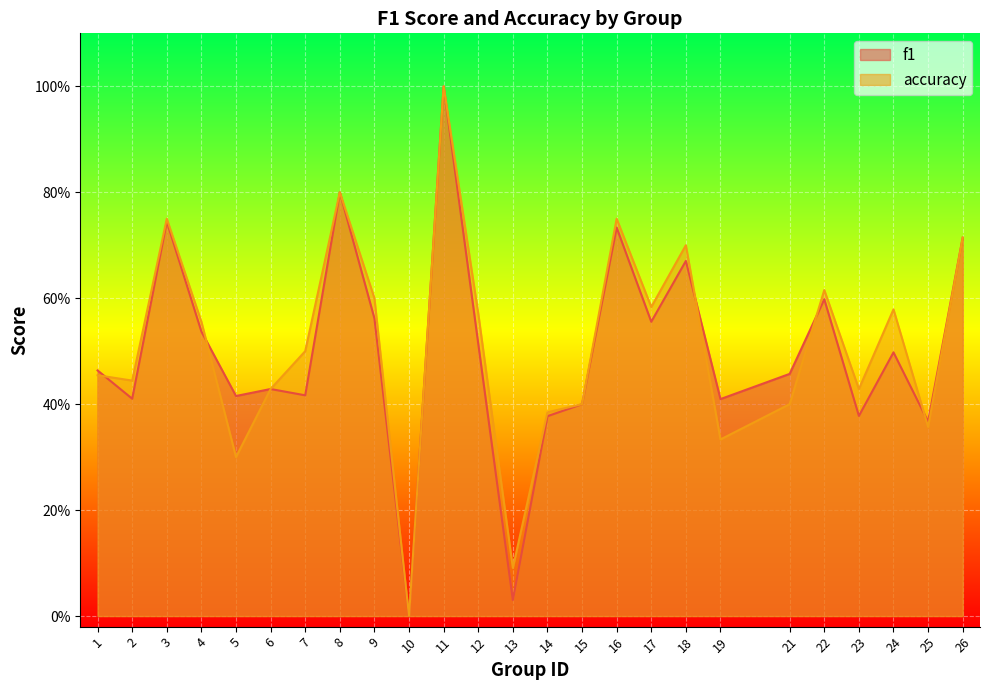

How many lines are shown in the chart?

2